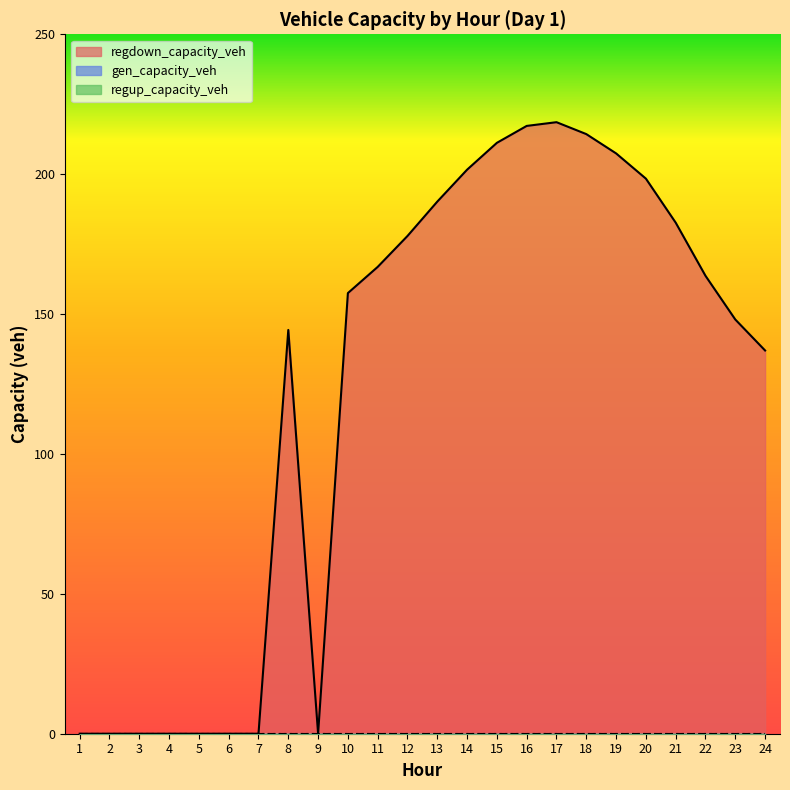

Between 20 and 3, which is larger?

20